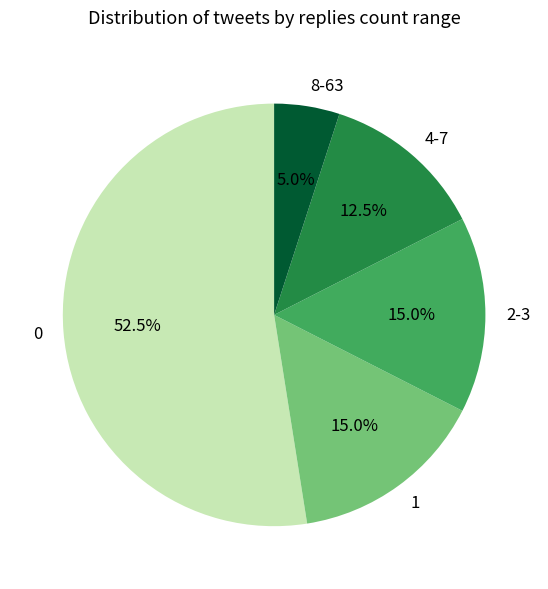

Which slice represents more than half of the pie?

0